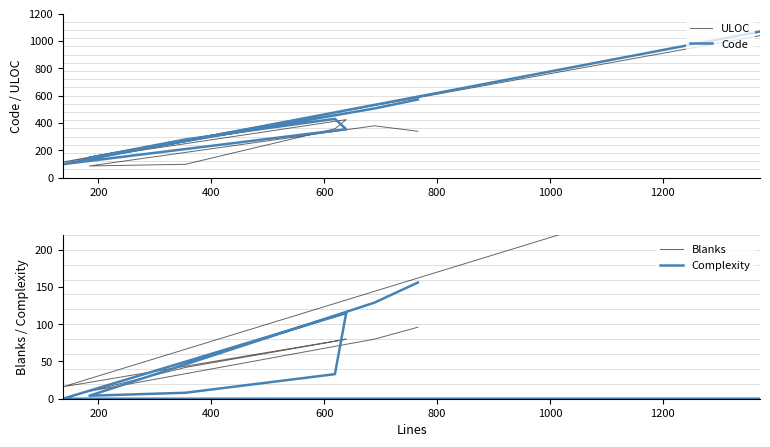

How many values in the Complexity series are below 33?

4